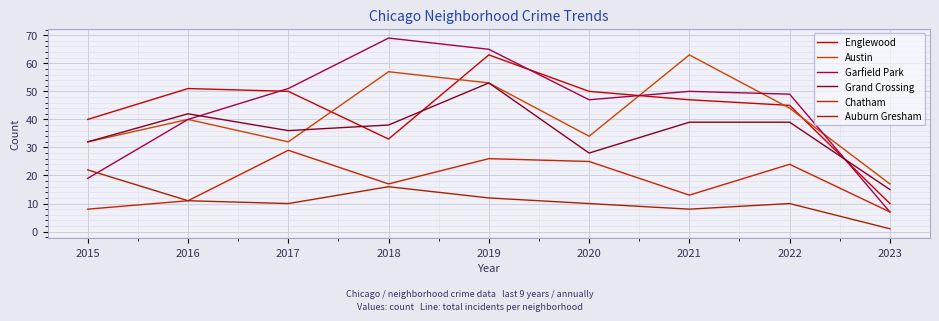

How many times do Grand Crossing and Garfield Park cross each other?

2